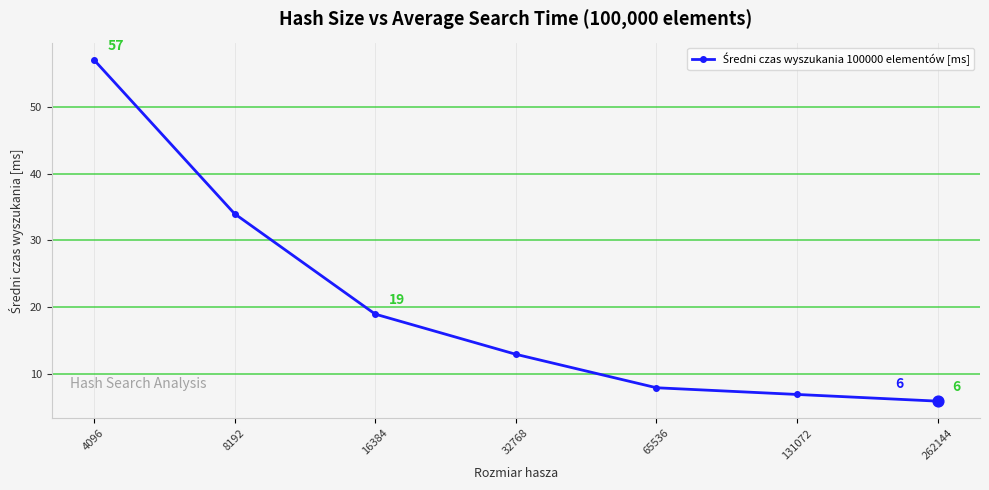

Which has a higher value, 8192 or 16384?

8192